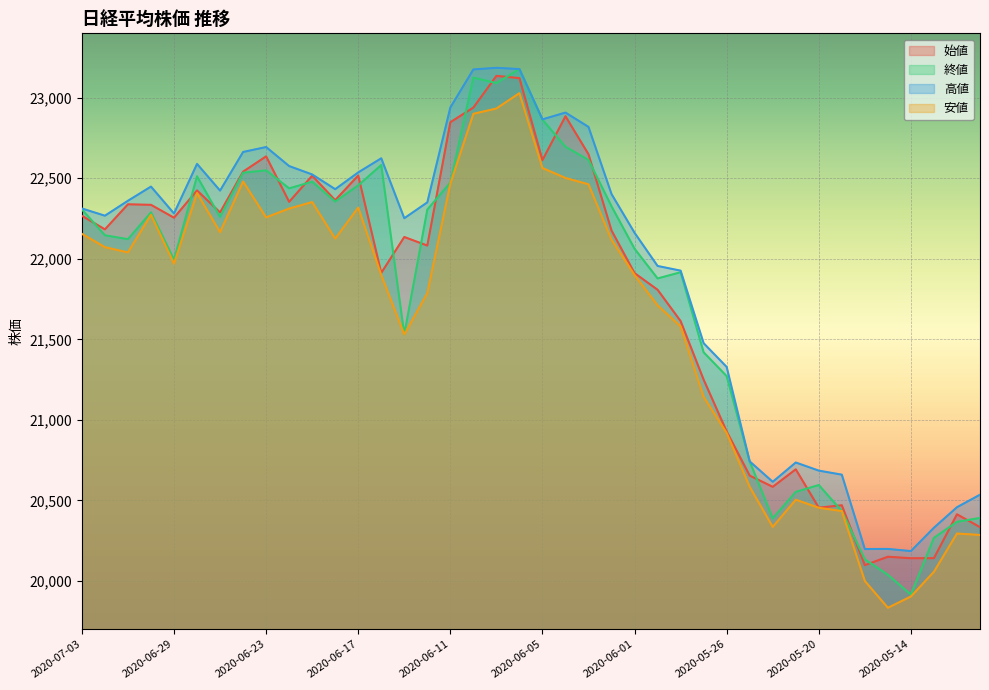

What is the highest value of the 安値 series?

23028.6